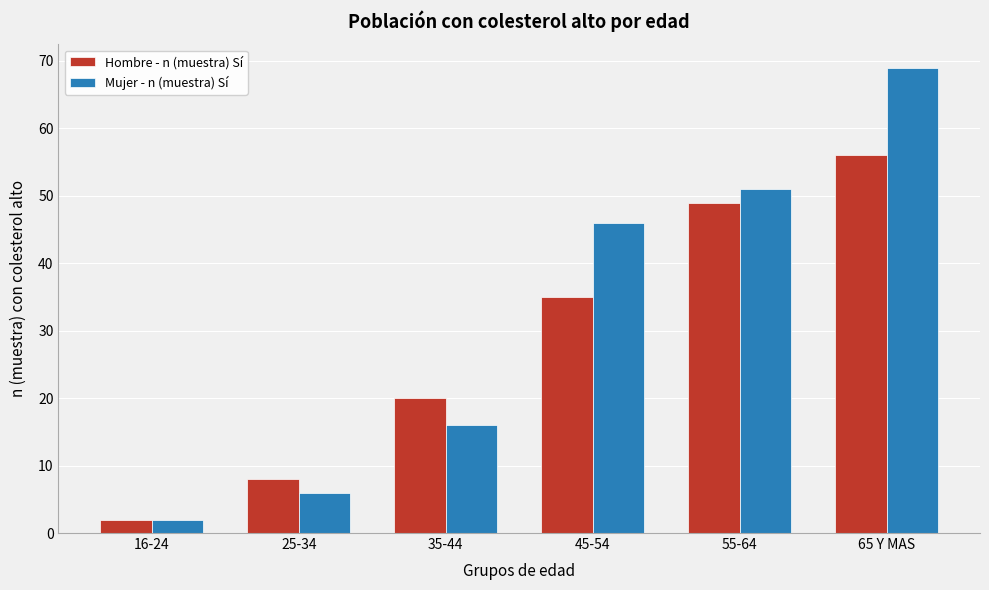

Reading left to right, list all the values displayed in this chart.

Hombre - n (muestra) Sí: 16-24=2	25-34=8	35-44=20	45-54=35	55-64=49	65 Y MAS=56
Mujer - n (muestra) Sí: 16-24=2	25-34=6	35-44=16	45-54=46	55-64=51	65 Y MAS=69